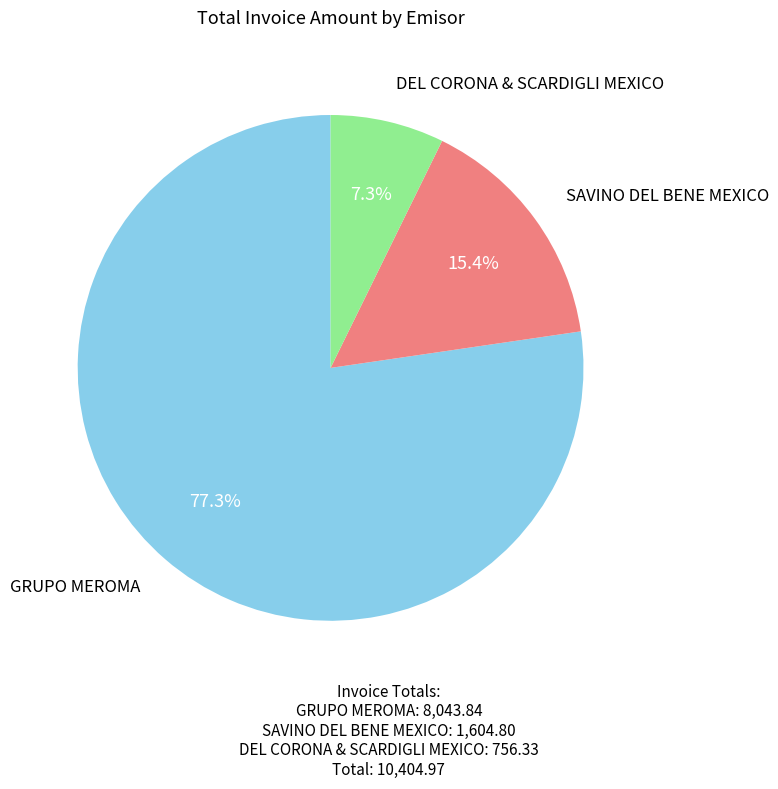

Is there a majority slice in this chart?

Yes